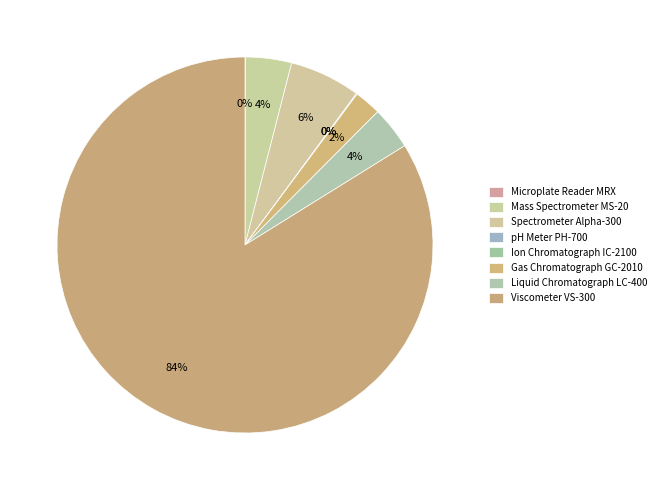

What is the change in value from pH Meter PH-700 to Liquid Chromatograph LC-400?

+313.5